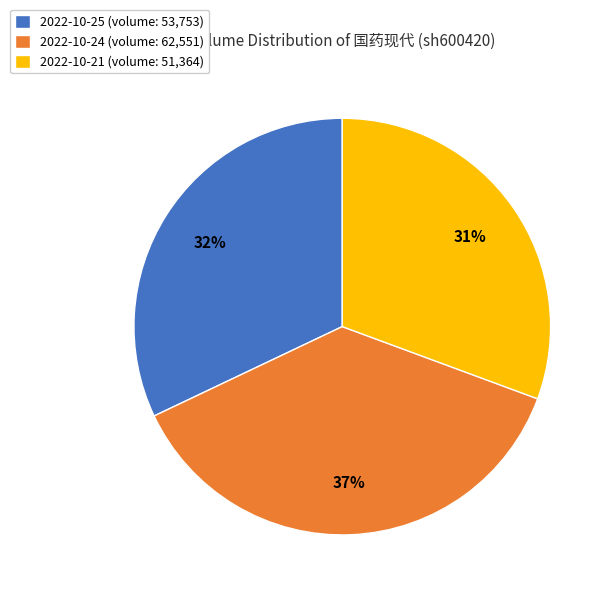

Which slice is the smallest?

2022-10-21